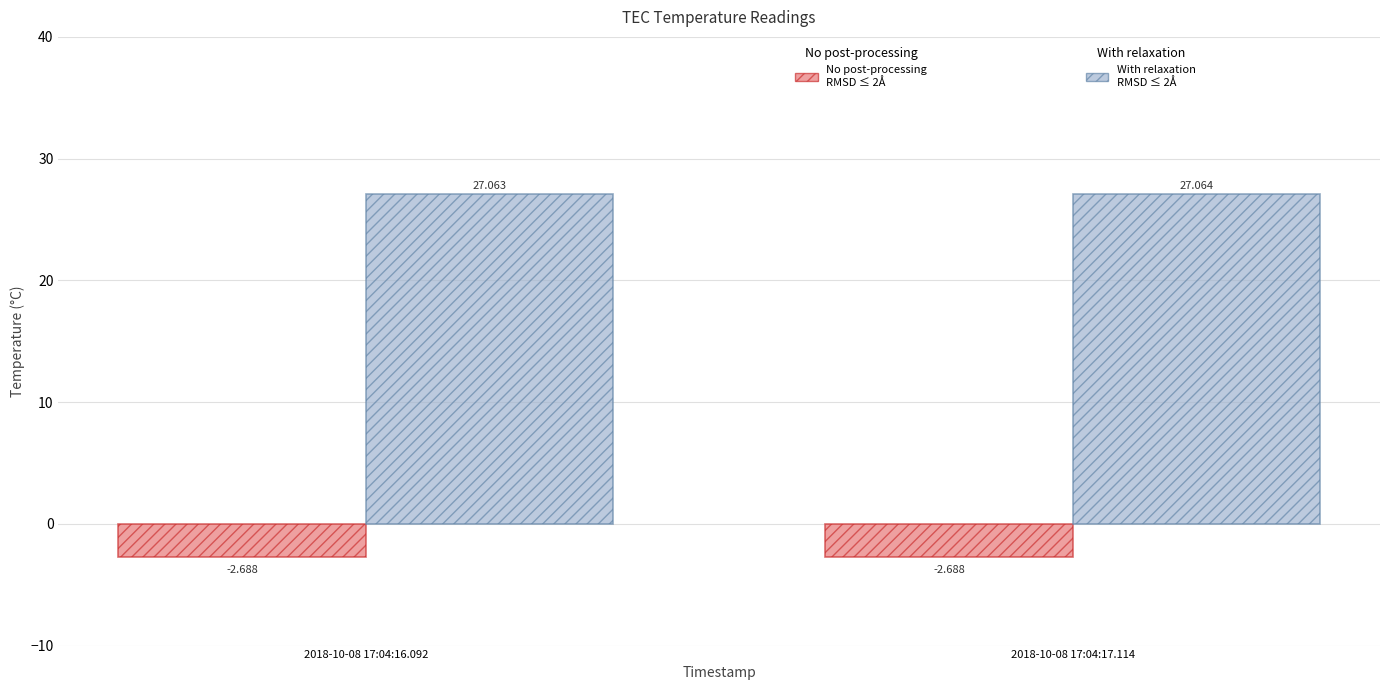

Is it true that With relaxation (TEC5 temp) equals 11.6 at 2018-10-08 17:04:17.114?

False